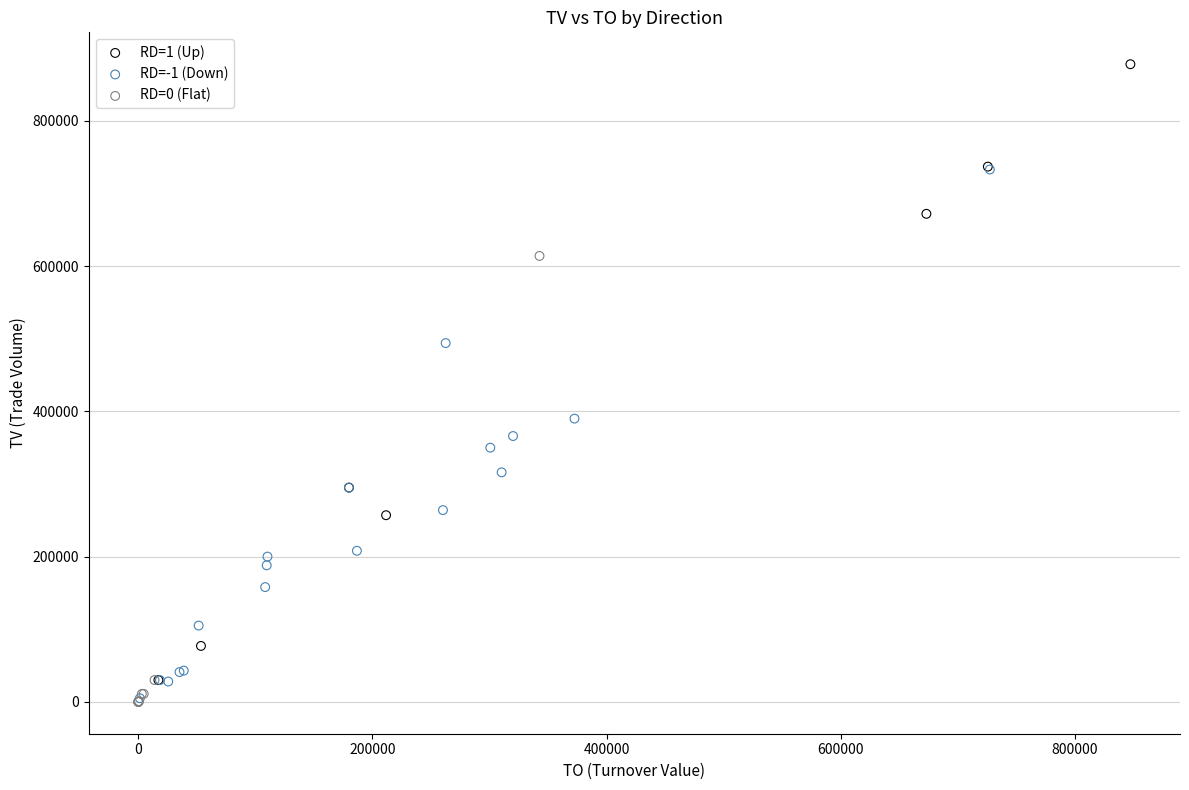

Which series has the largest Y range (max minus min)?

RD=1 (Up)